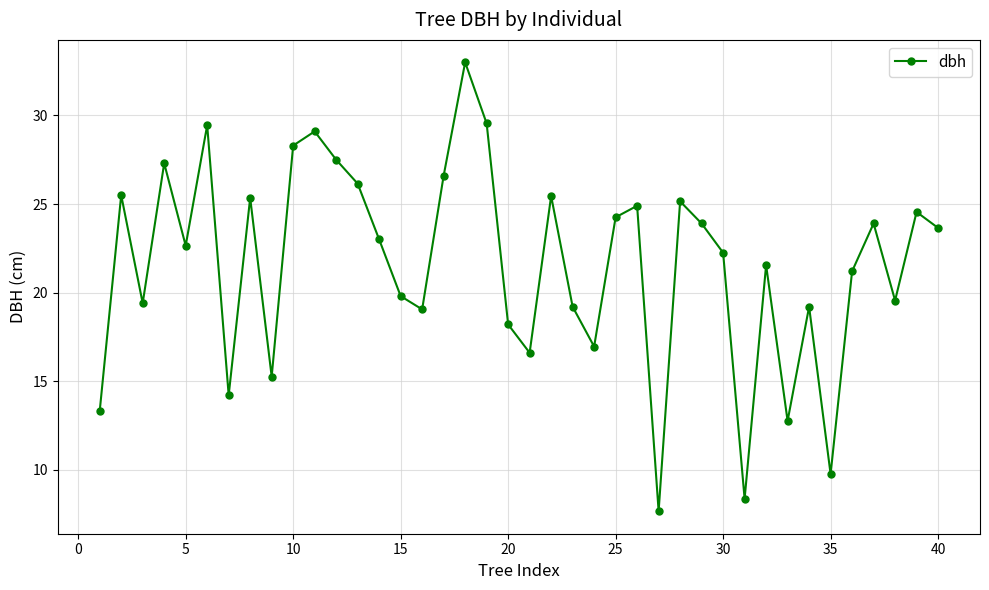

How many points are lower than both their immediate neighbors (excluding endpoints)?

12